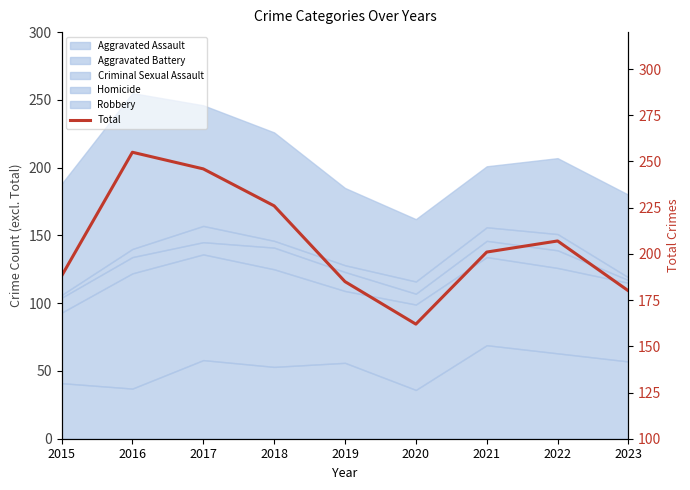

Is it true that the value at 2016 is 378?

False